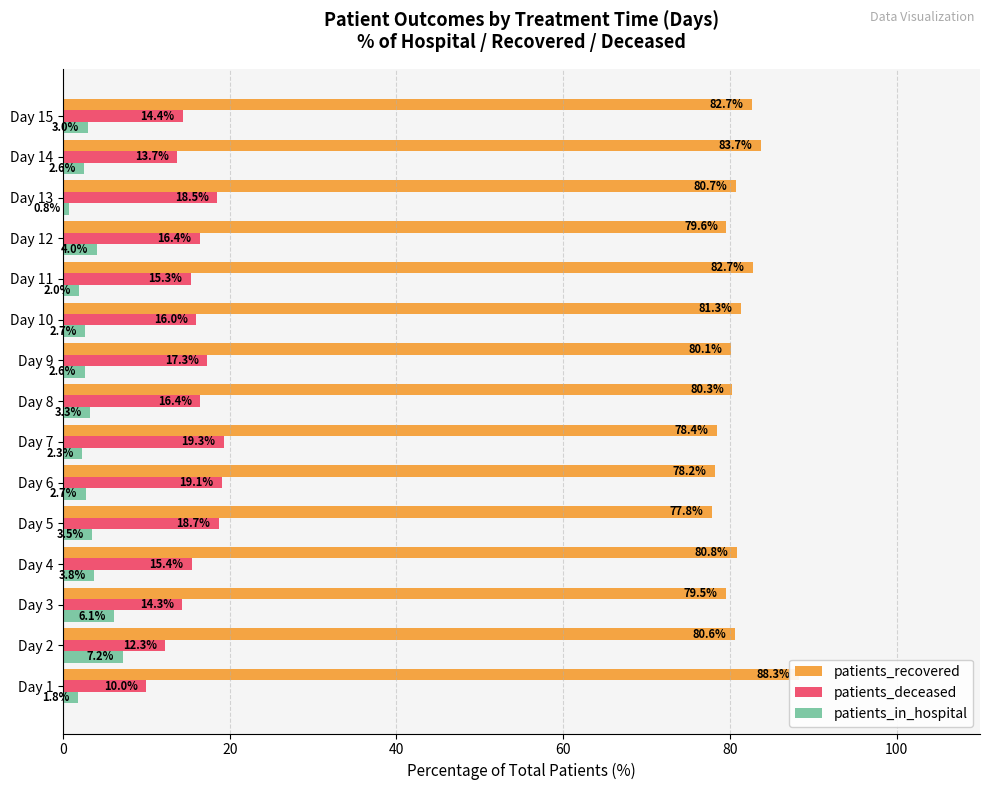

At how many categories does at least one series exceed 52?

15